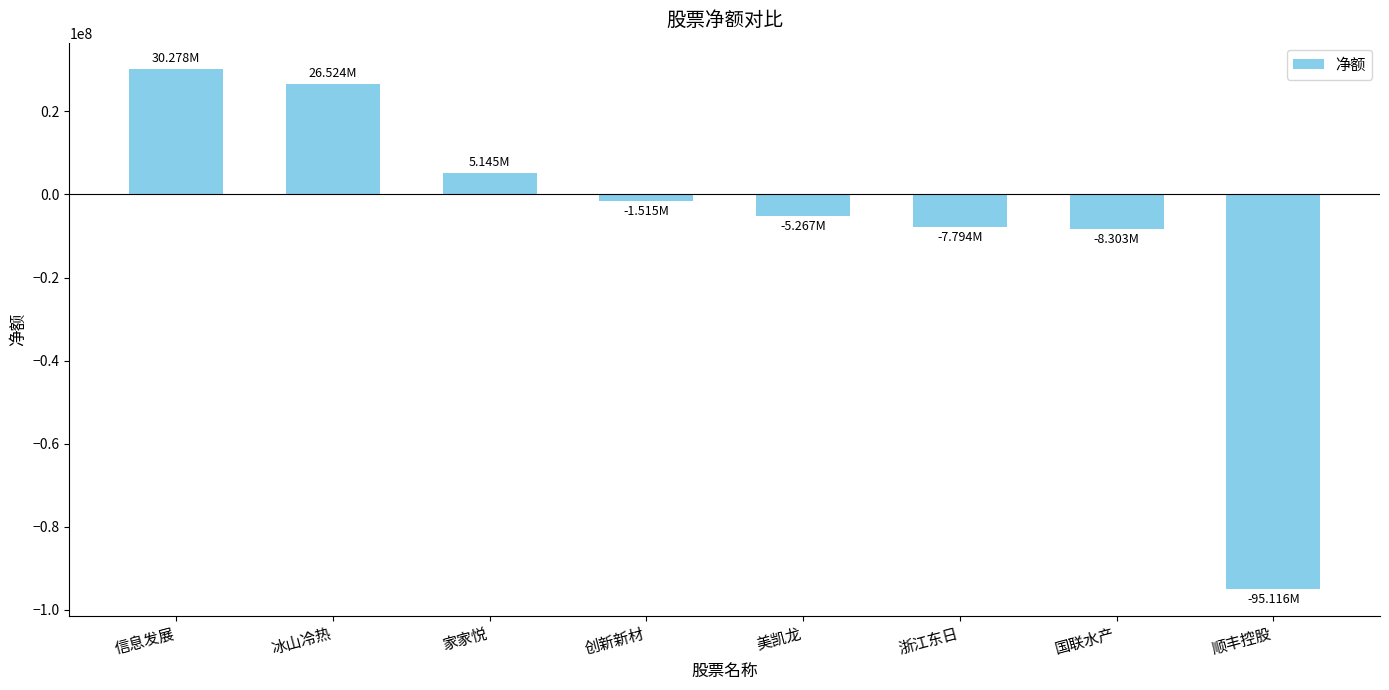

What is the sum of all values?

-56046180